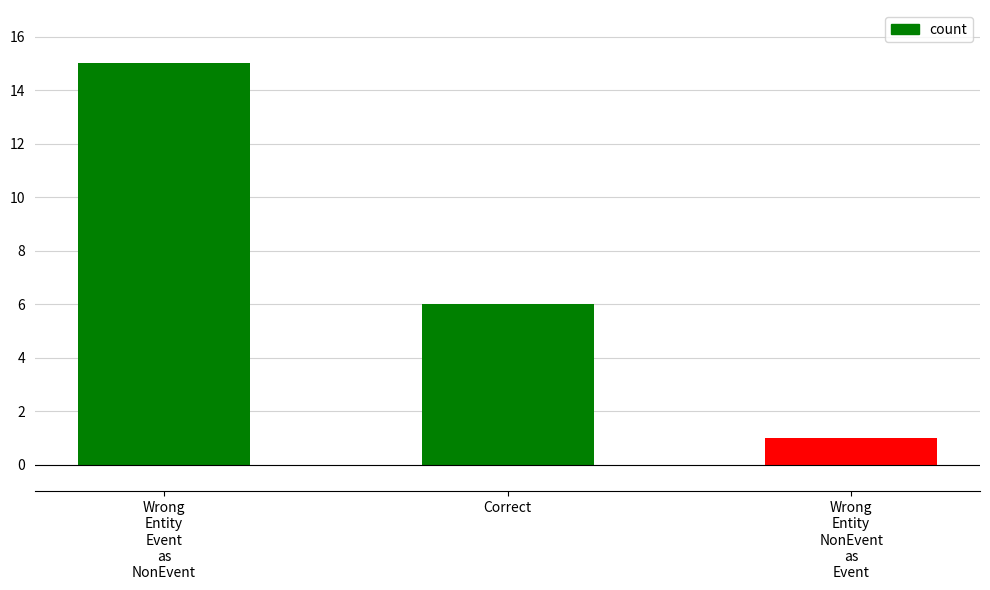

What is the difference between the maximum and second lowest values?

9